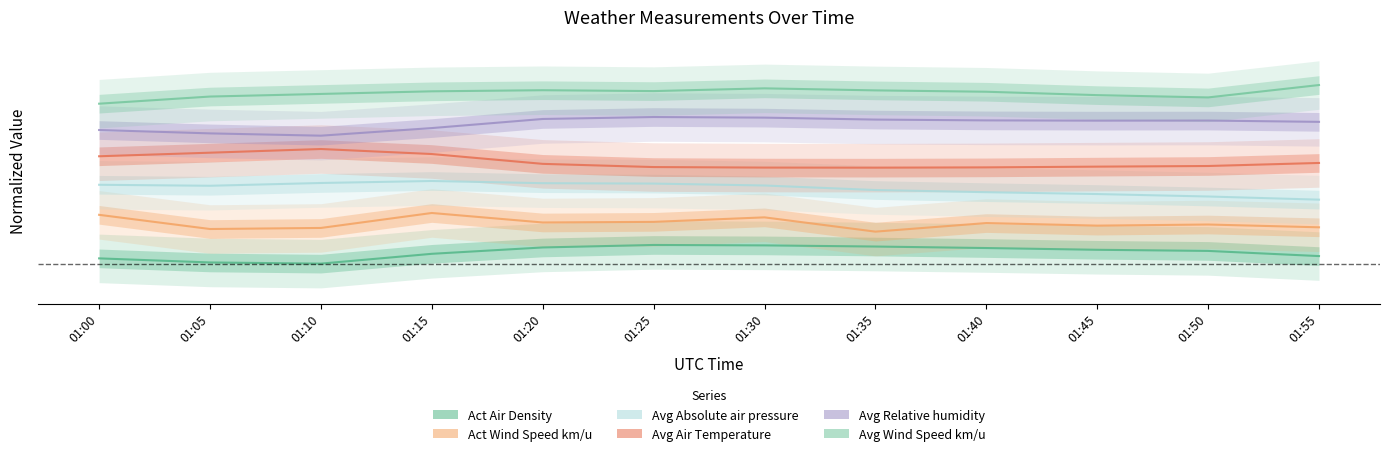

The value of Avg Wind Speed km/u at 01:10 is 0.6. True or false?

True